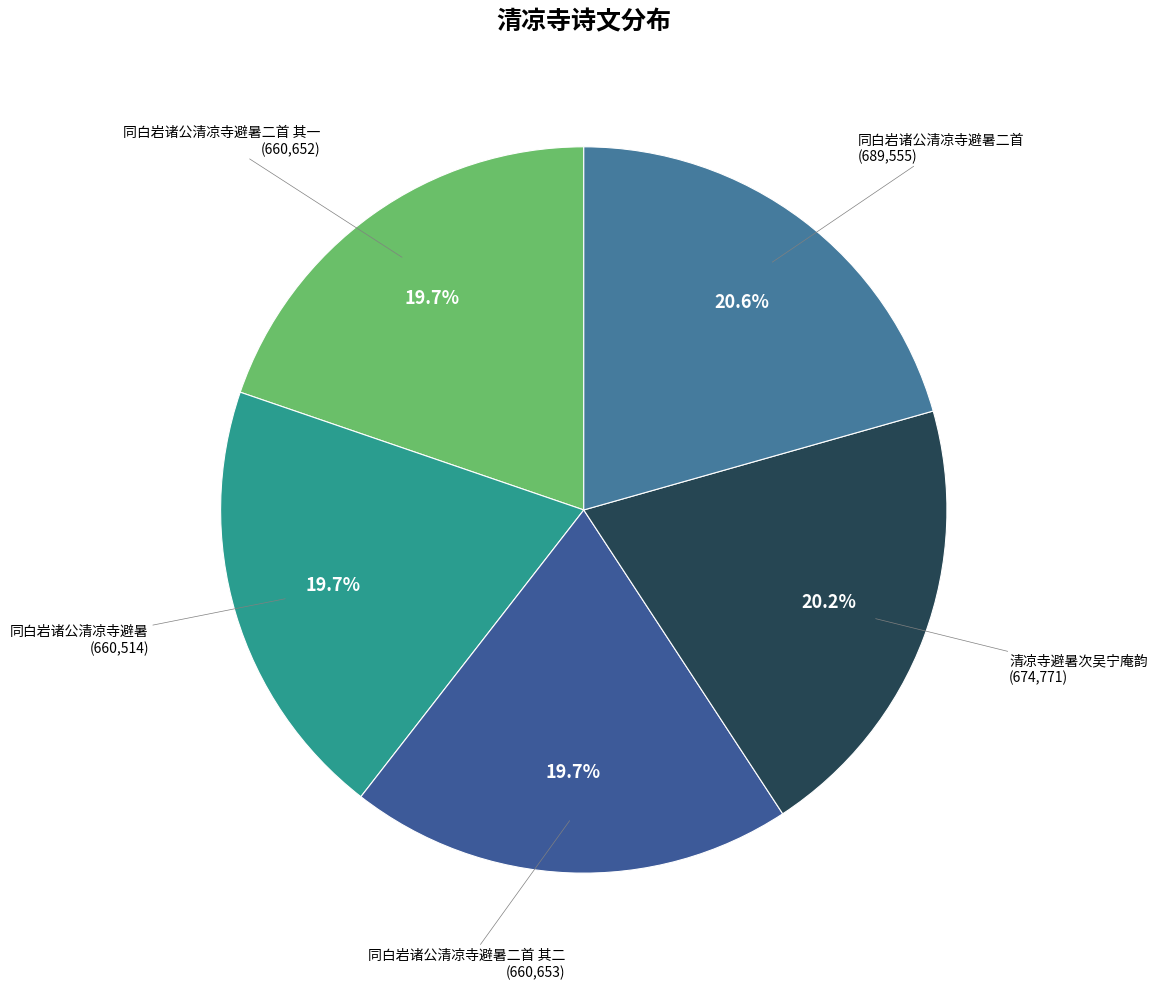

What is the ratio of the value at 同白岩诸公清凉寺避暑二首 其二 to the value at 同白岩诸公清凉寺避暑?

1.0